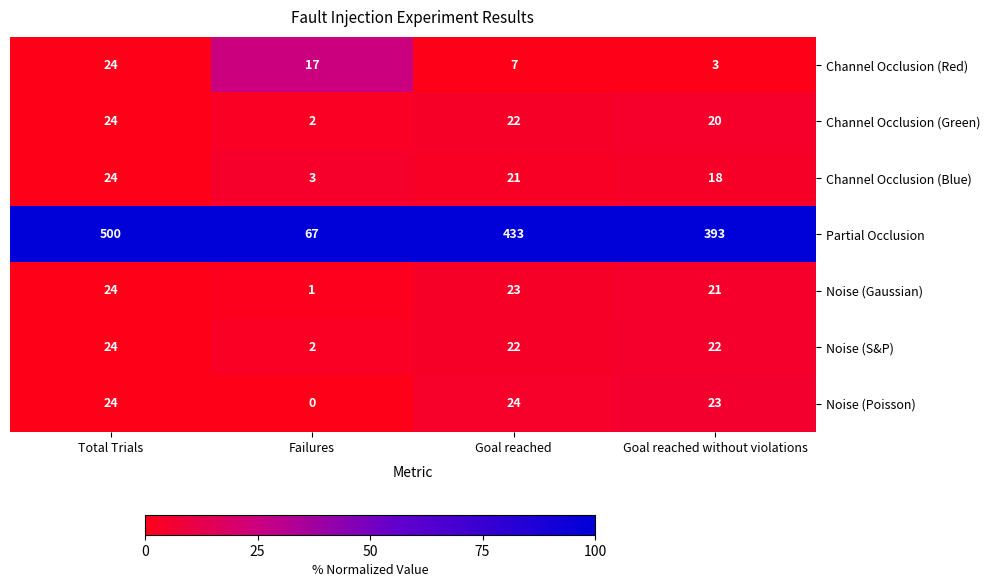

The Channel Occlusion (Red) series shows 10 at Total Trials. True or false?

False